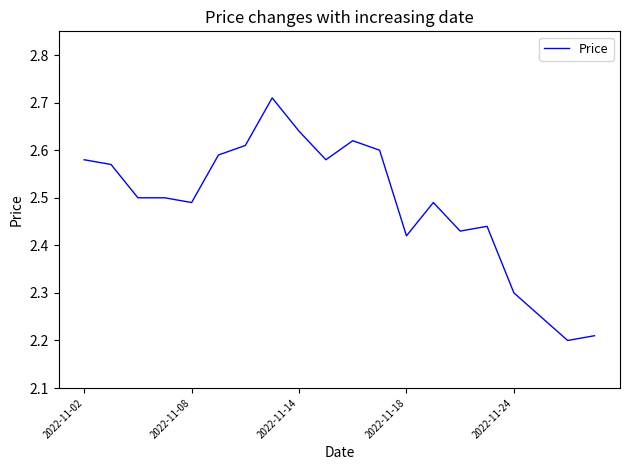

How many values are between 2 and 3?

20